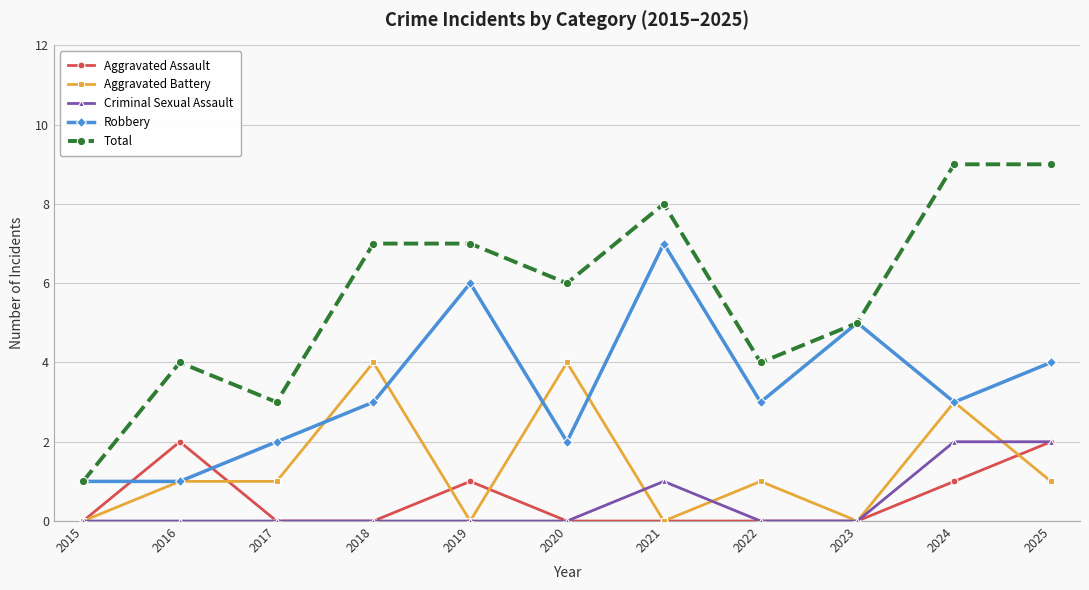

At which category does Aggravated Assault reach its first local peak?

2016